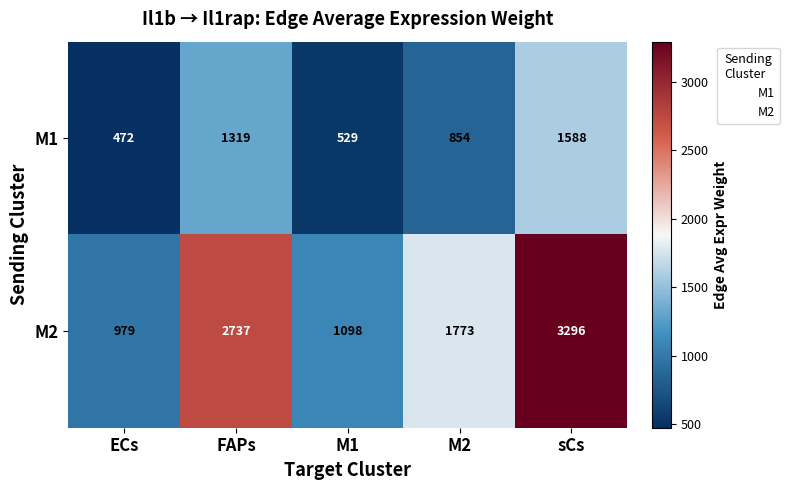

At which category is the sum across all series the highest?

sCs